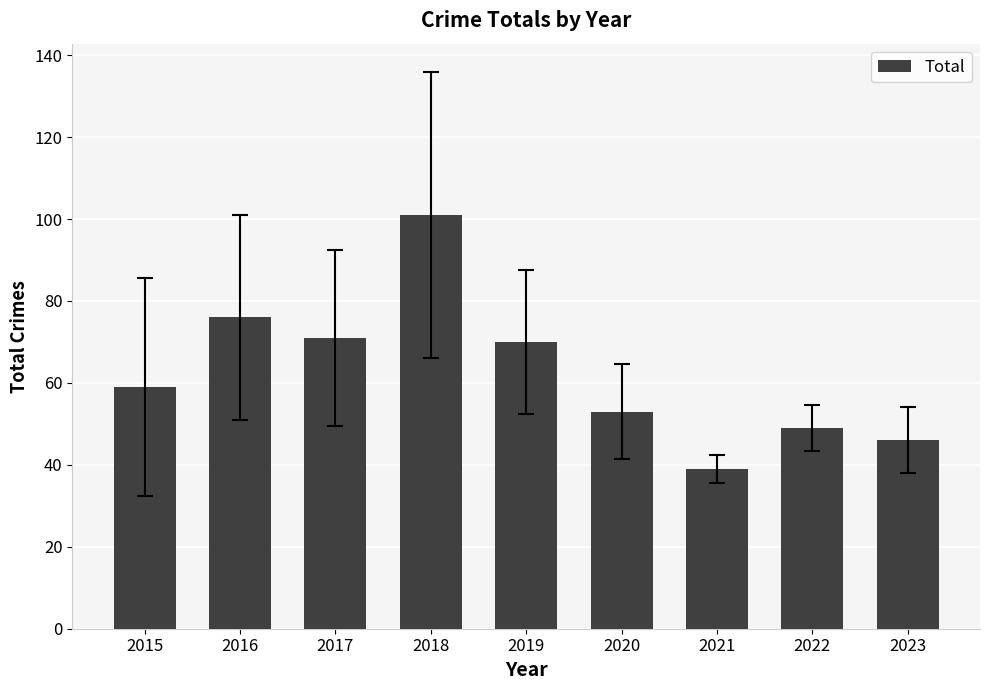

What is the difference between the maximum and minimum values?

62